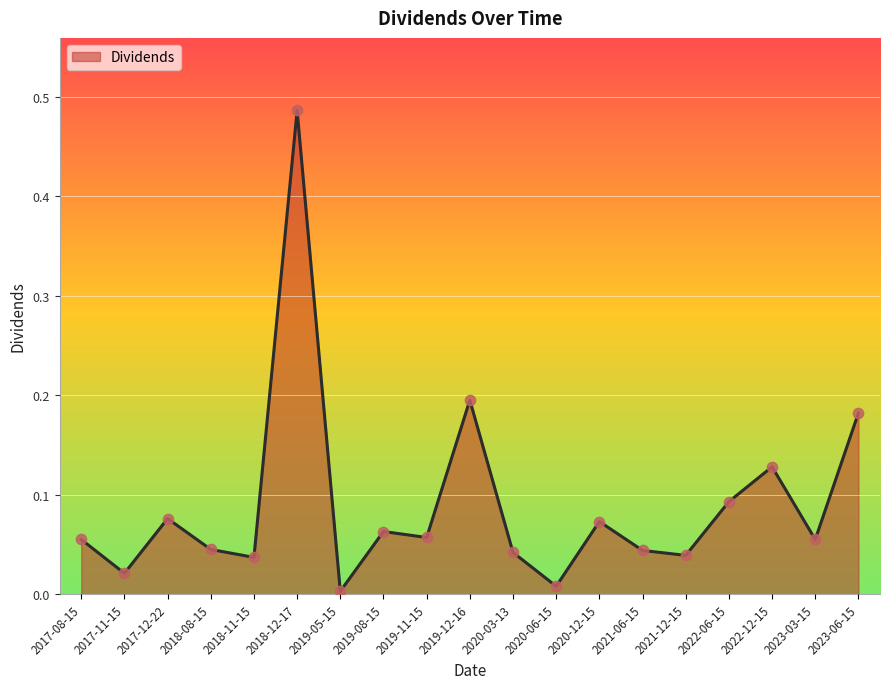

Which has a higher value, 2022-06-15 or 2019-08-15?

2022-06-15